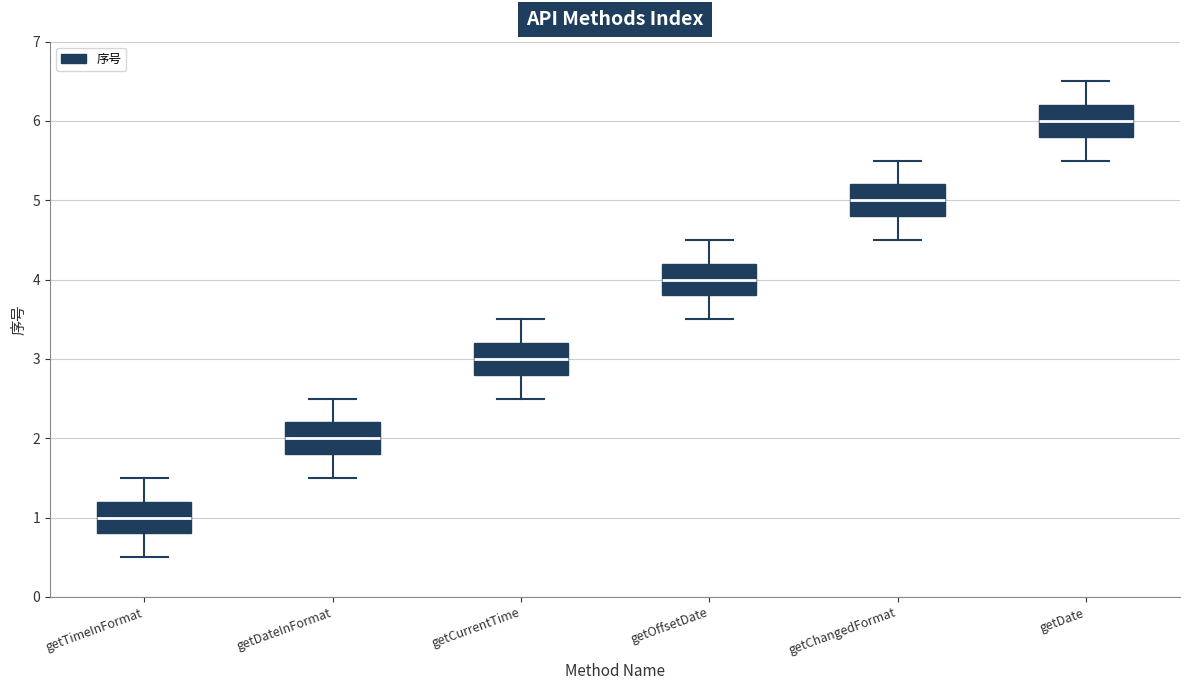

Where does the upper whisker of the box for getOffsetDate end on the y-axis? The values are not printed on the chart, so give them approximately, as read against the axis.

4.5